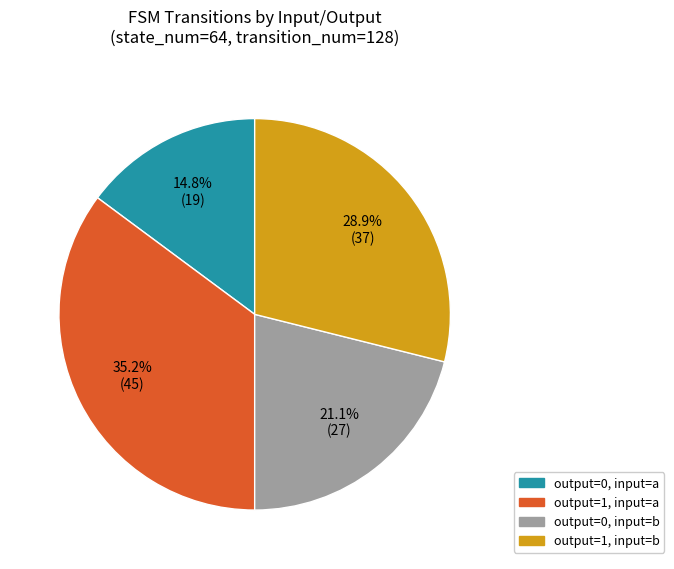

Does any single category account for the majority?

No